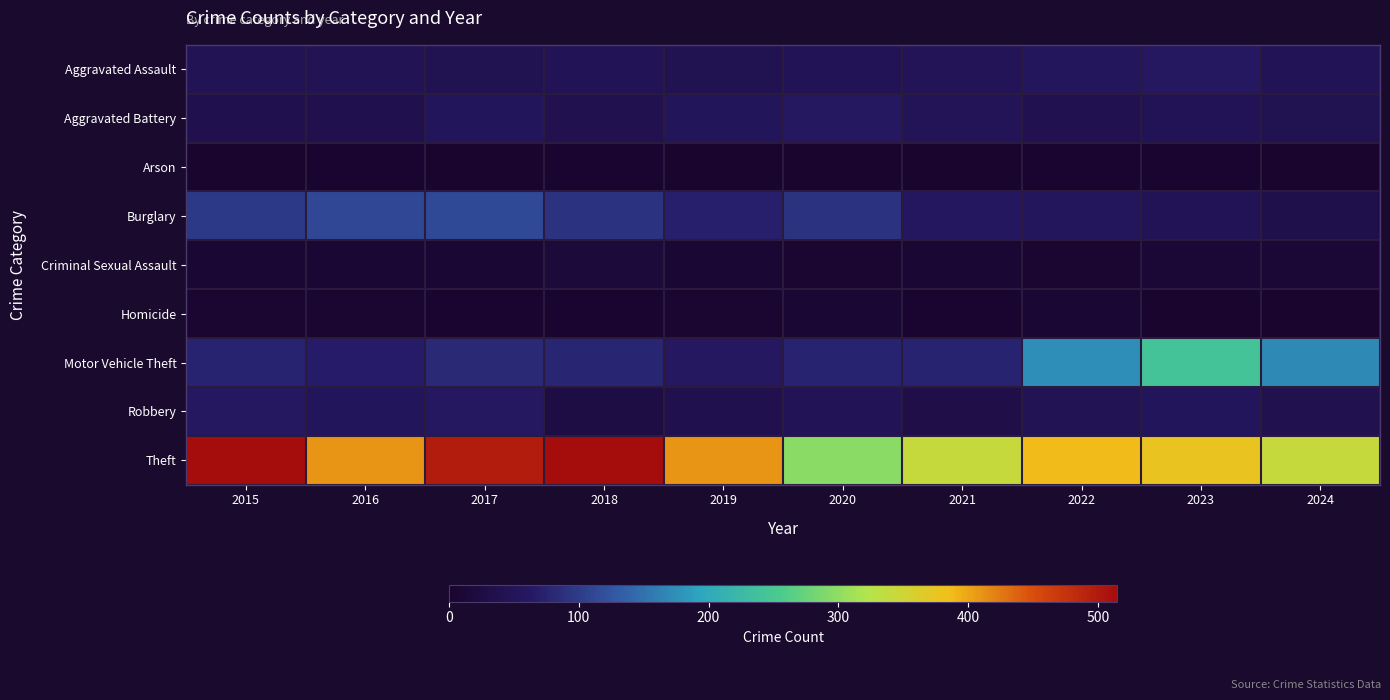

Between 2022 and 2021, which is larger?

2022